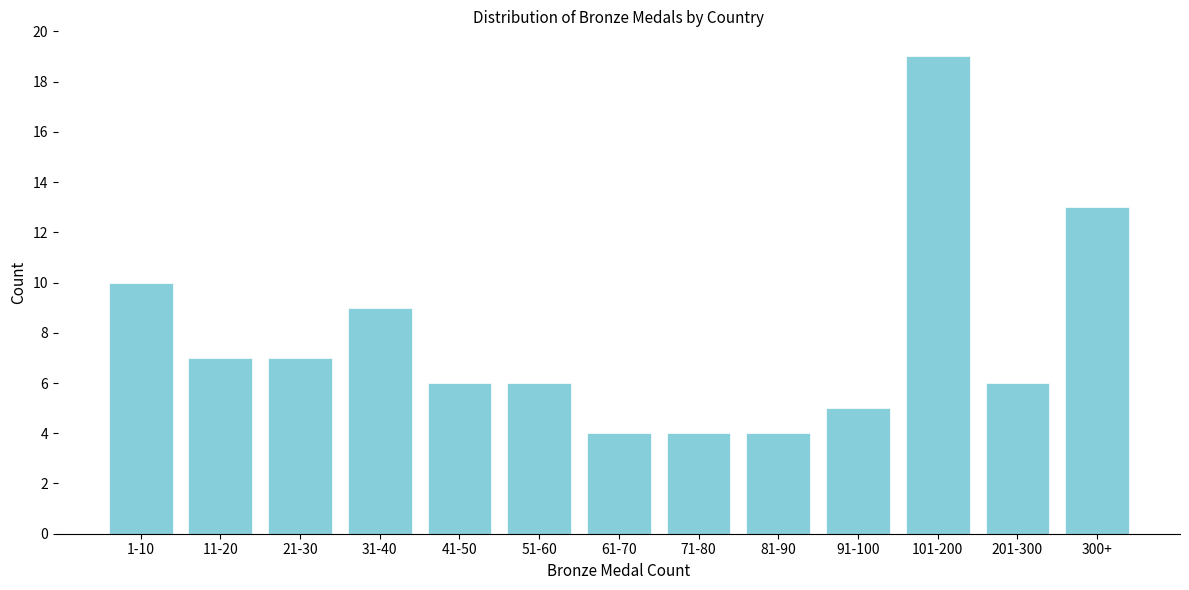

Reading right to left, list all the values displayed in this chart.

300+=13	201-300=6	101-200=19	91-100=5	81-90=4	71-80=4	61-70=4	51-60=6	41-50=6	31-40=9	21-30=7	11-20=7	1-10=10